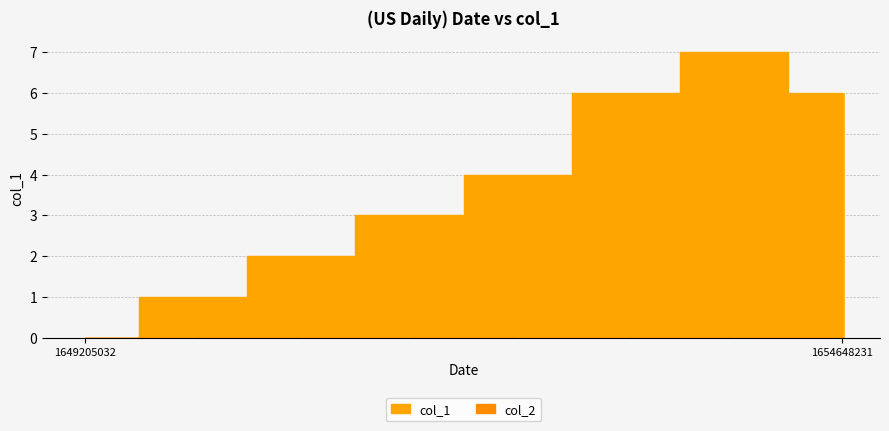

In col_1, how many points are higher than both neighbors (excluding endpoints)?

1